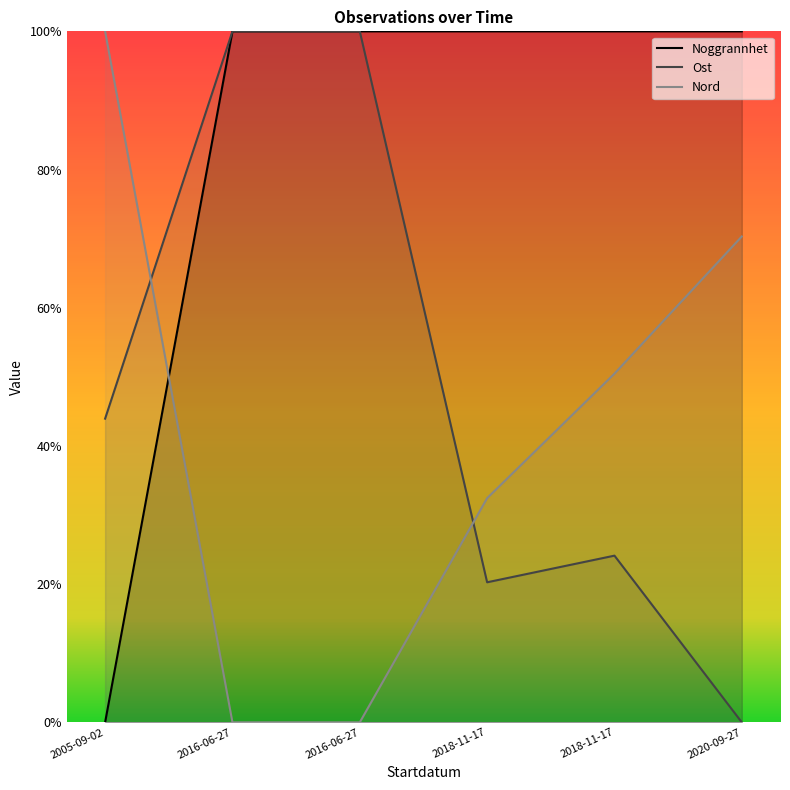

The value of Nord (line) at 2016-06-27 is 0.0. True or false?

True